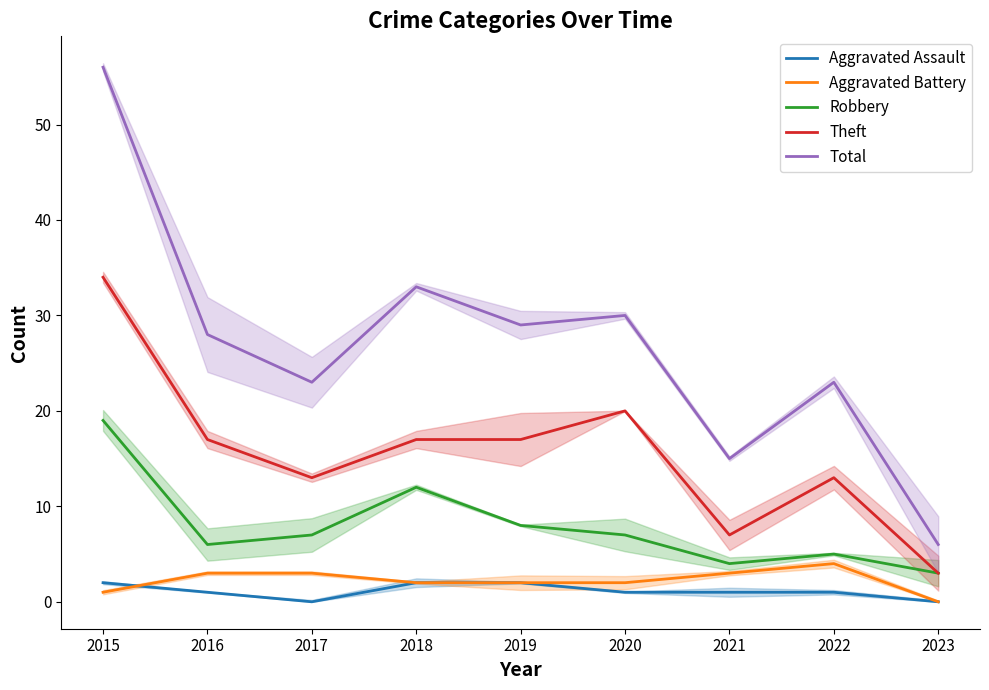

The Robbery series shows 7 at 2015. True or false?

False